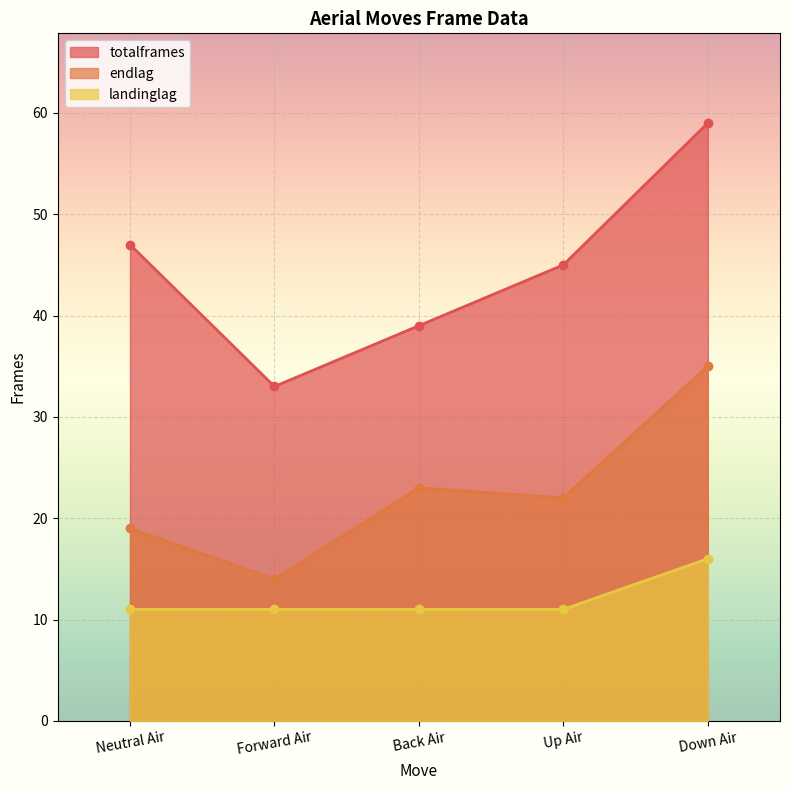

How many series are shown in this chart?

3